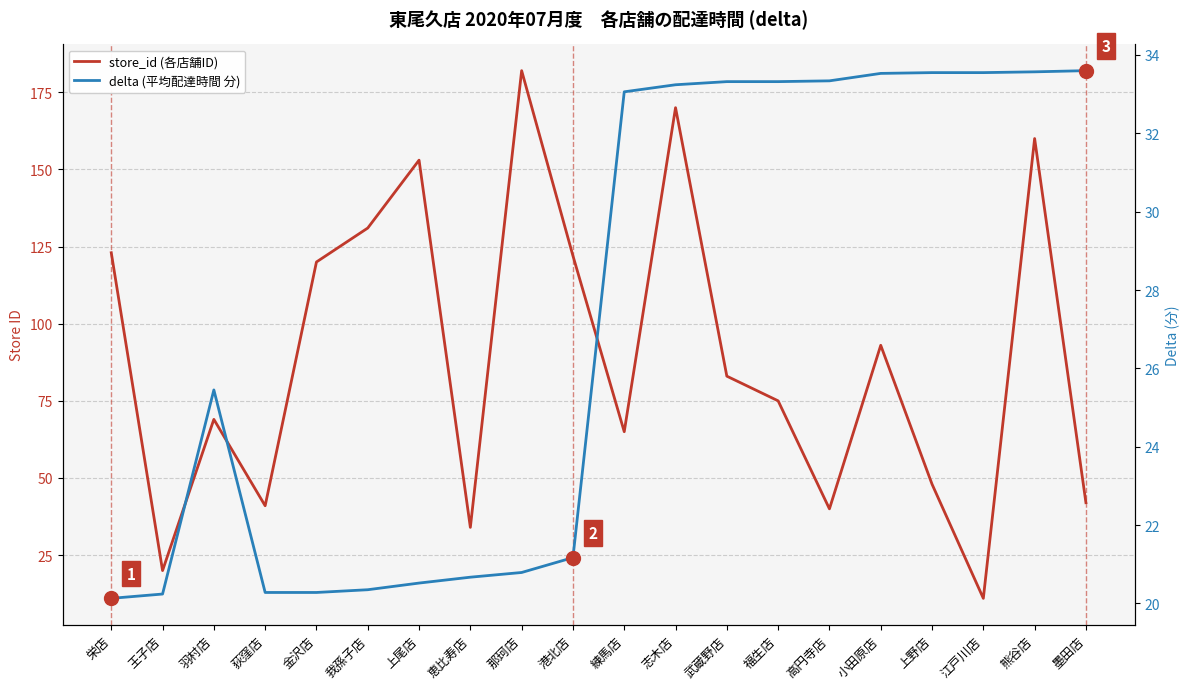

What is the label of the 9th point from the right?

志木店